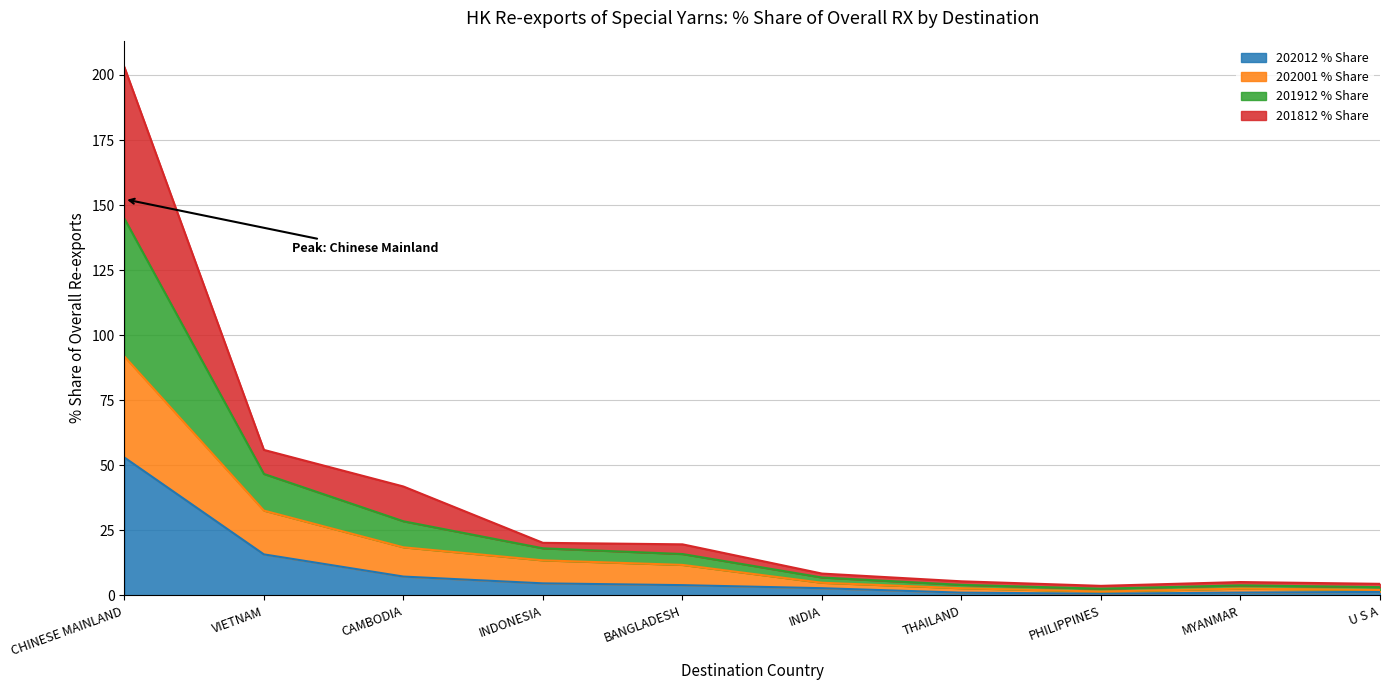

True or false: 202012 % Share has more than 0 points higher than both neighbors.

False